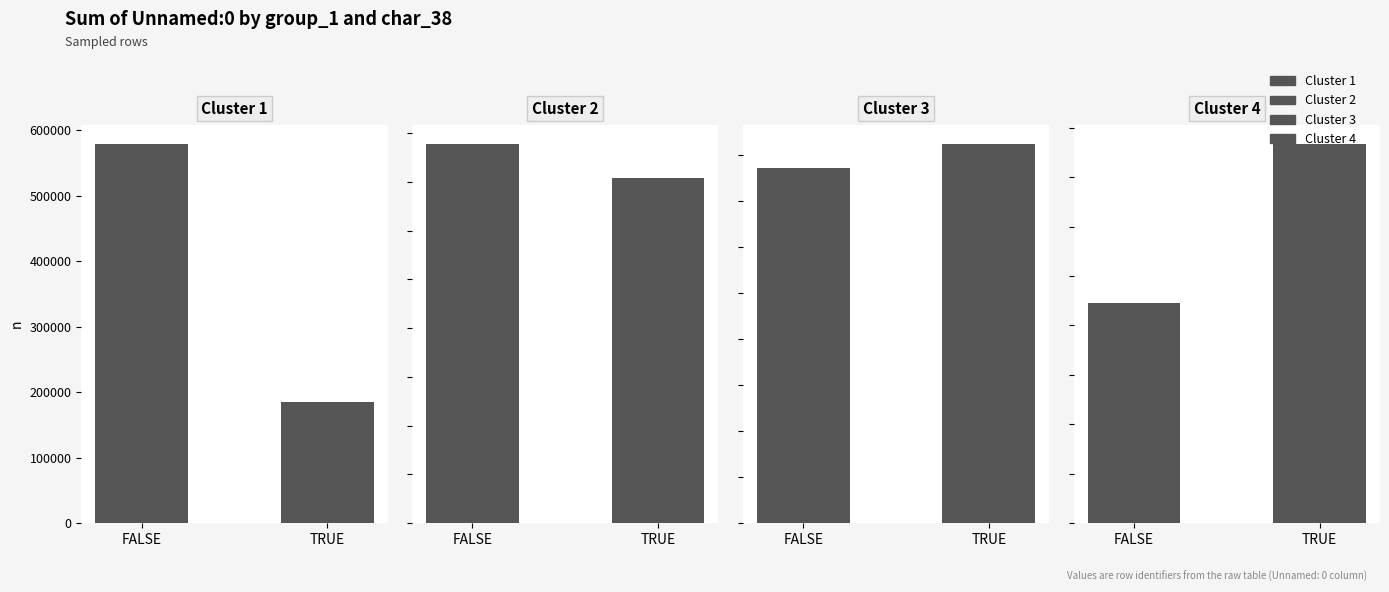

What are all the series names shown in the legend?

Cluster 1, Cluster 2, Cluster 3, Cluster 4